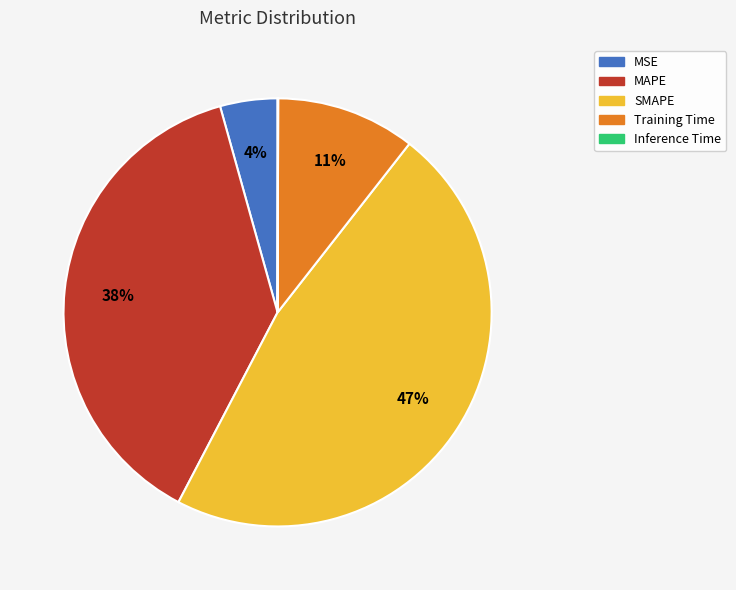

The Training Time slice represents 16% of the pie. True or false?

False